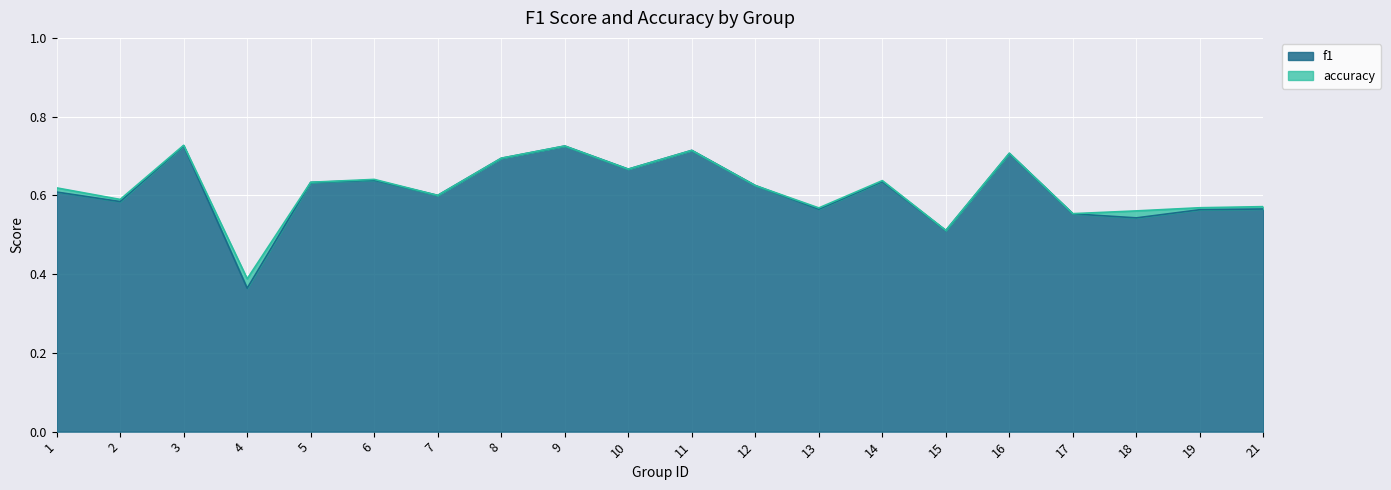

The value of f1 at 18 is 0.1. True or false?

False